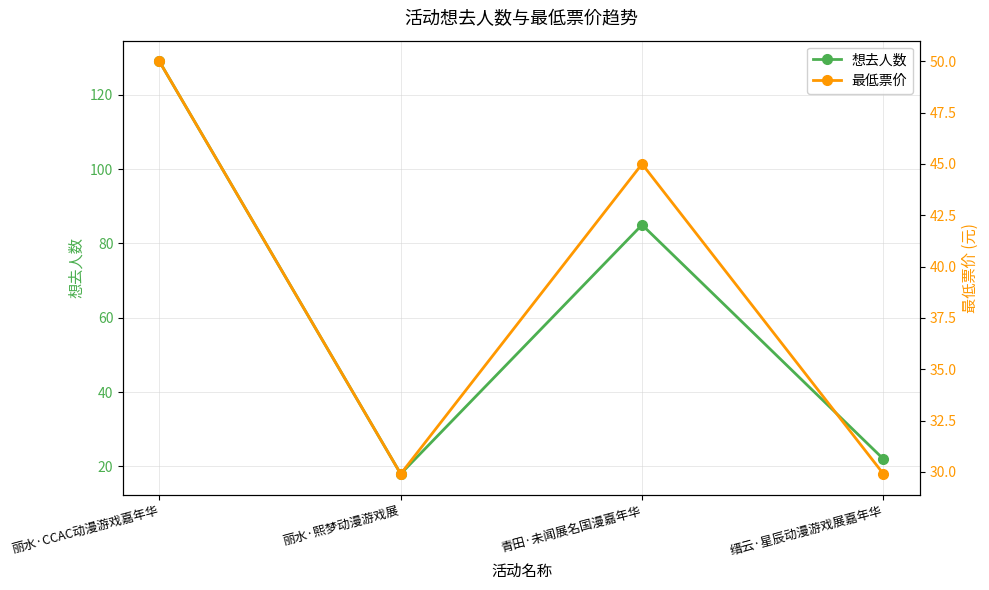

What are all the series names shown in the legend?

想去人数, 最低票价